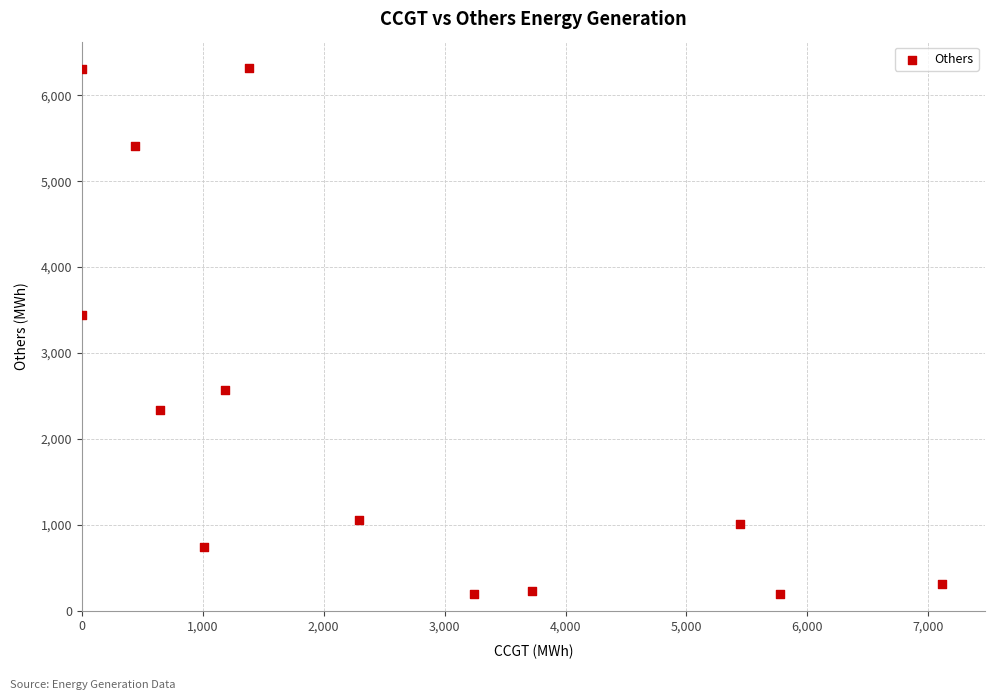

What Y value in the scatter plot is closest to 3254?

3441.3